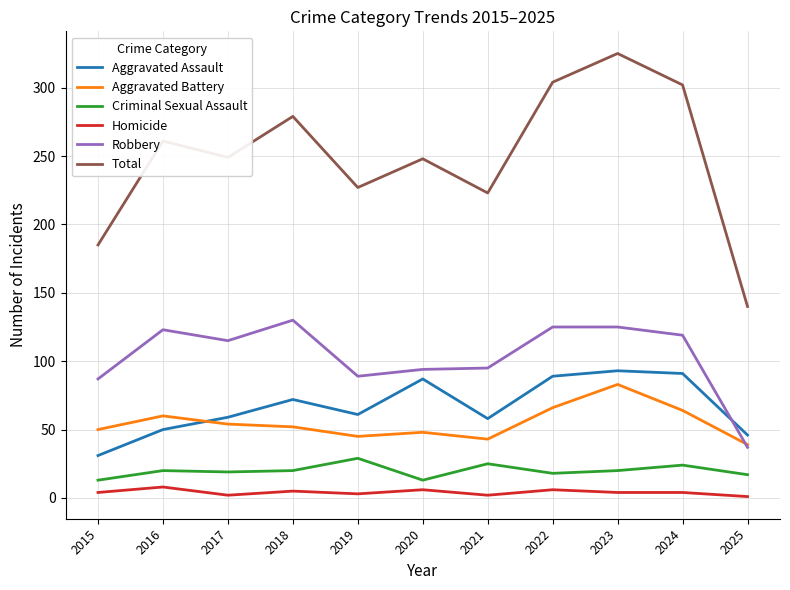

Is the value of Criminal Sexual Assault at 2025 greater than the value of Robbery at 2016?

No